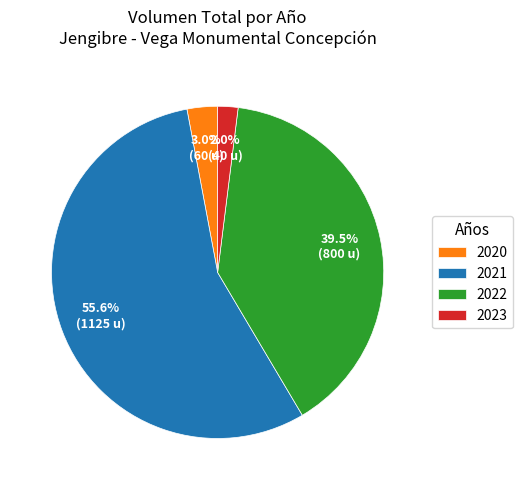

Does any single category account for the majority?

Yes